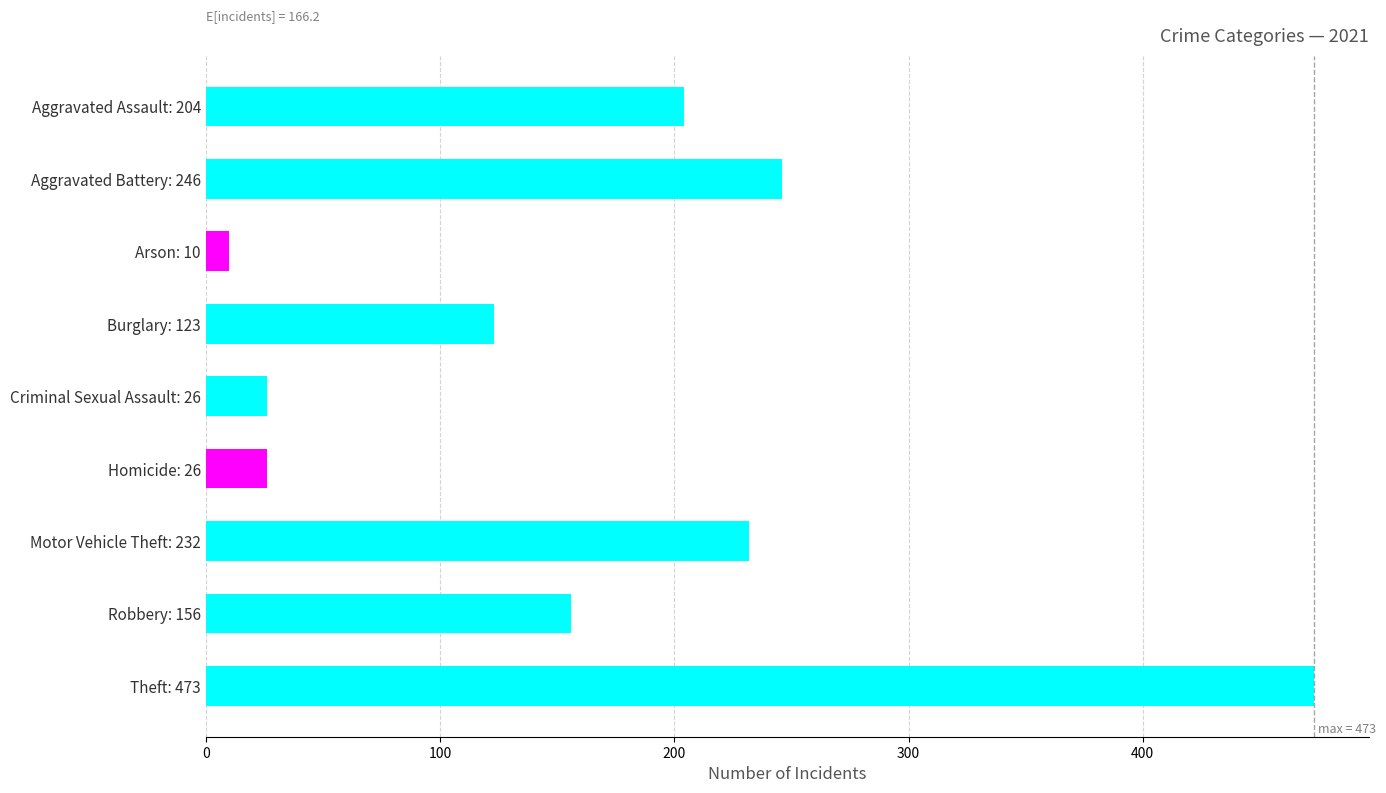

The value at Motor Vehicle Theft: 232 is 232. True or false?

True